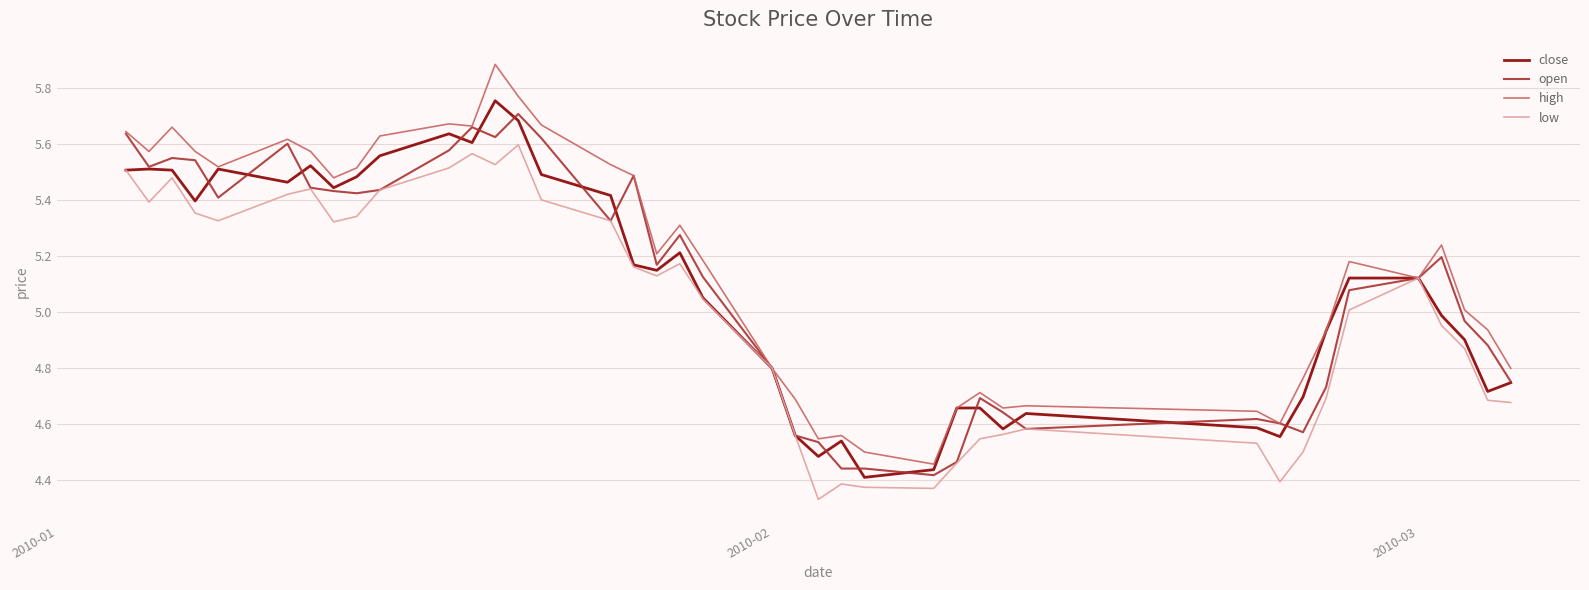

Rank the series by their maximum value, from highest to lowest.

high, close, open, low